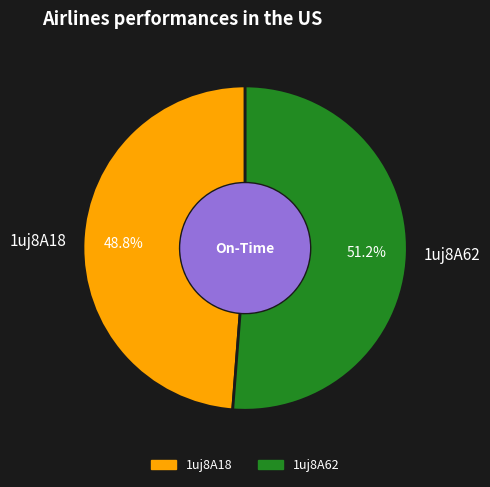

Between 1uj8A62 and 1uj8A18, which is larger?

1uj8A62